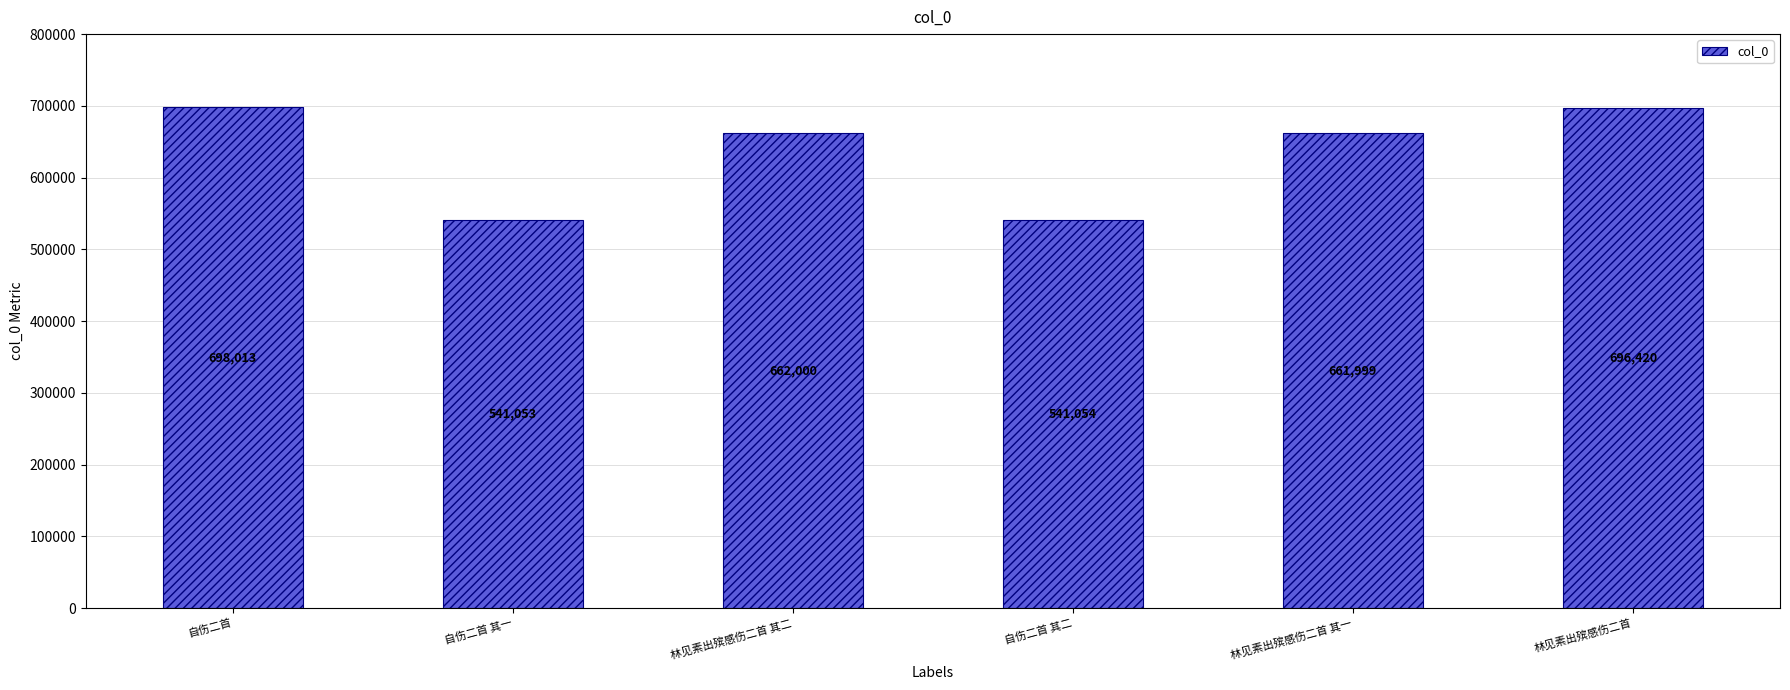

Does the chart contain stacked bars?

No